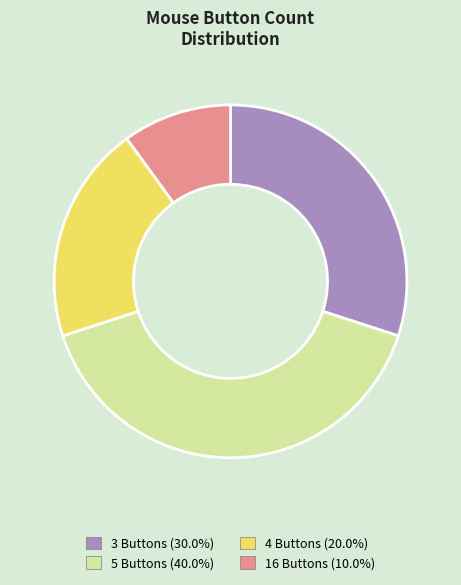

Is there any slice that represents more than half of the pie?

No